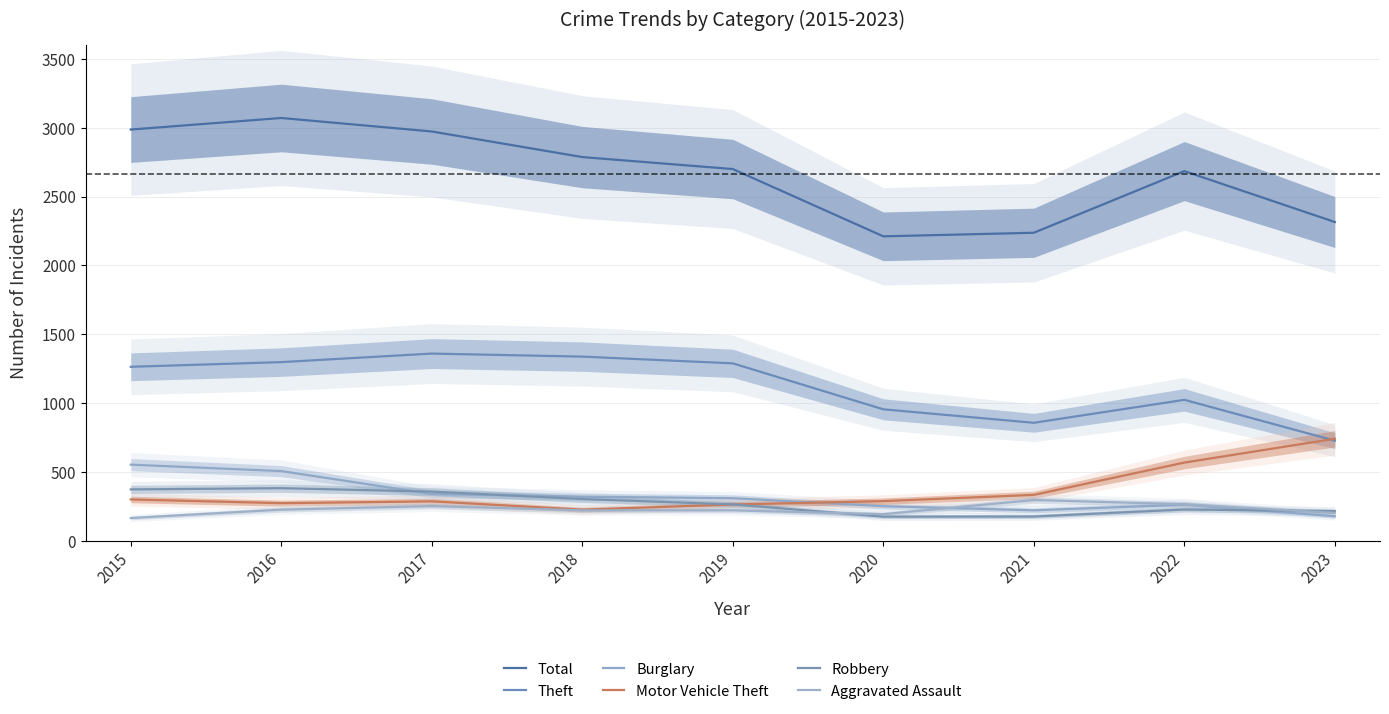

What is the total value across all series at 2018?

5190